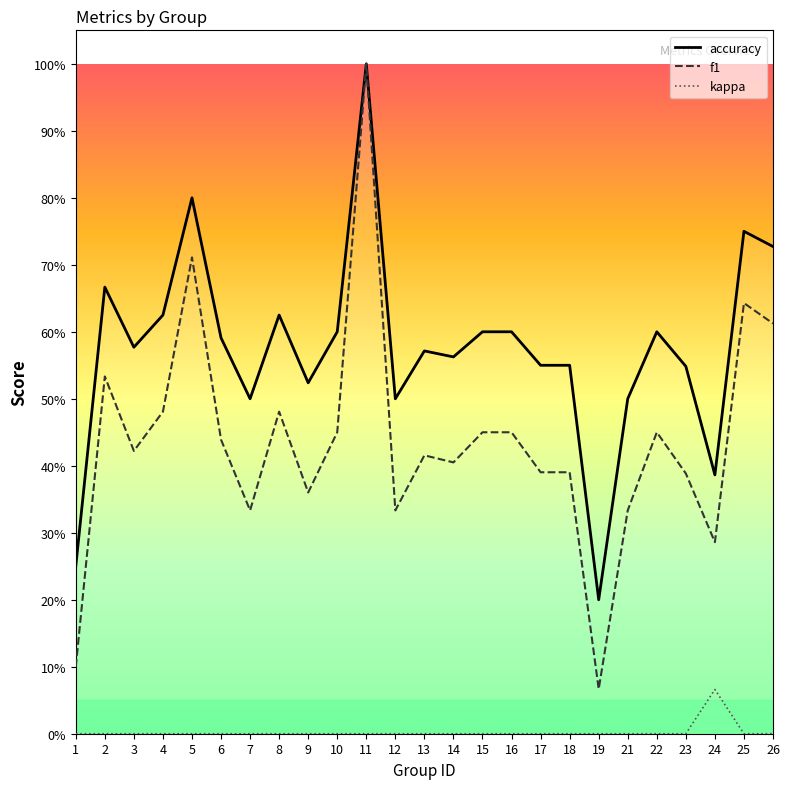

What is the difference between the highest and lowest values at 10?

0.6